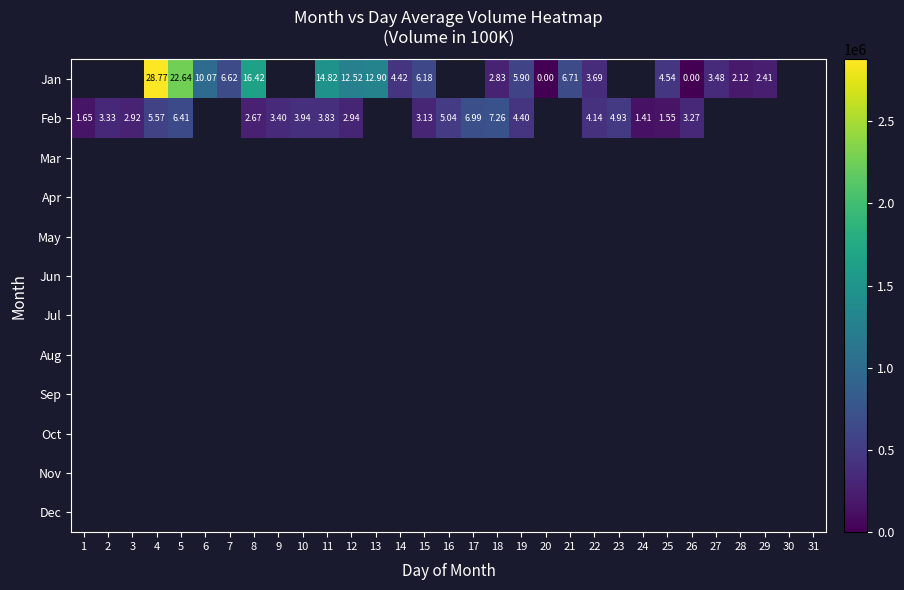

Between 25 and 9, which is larger?

9